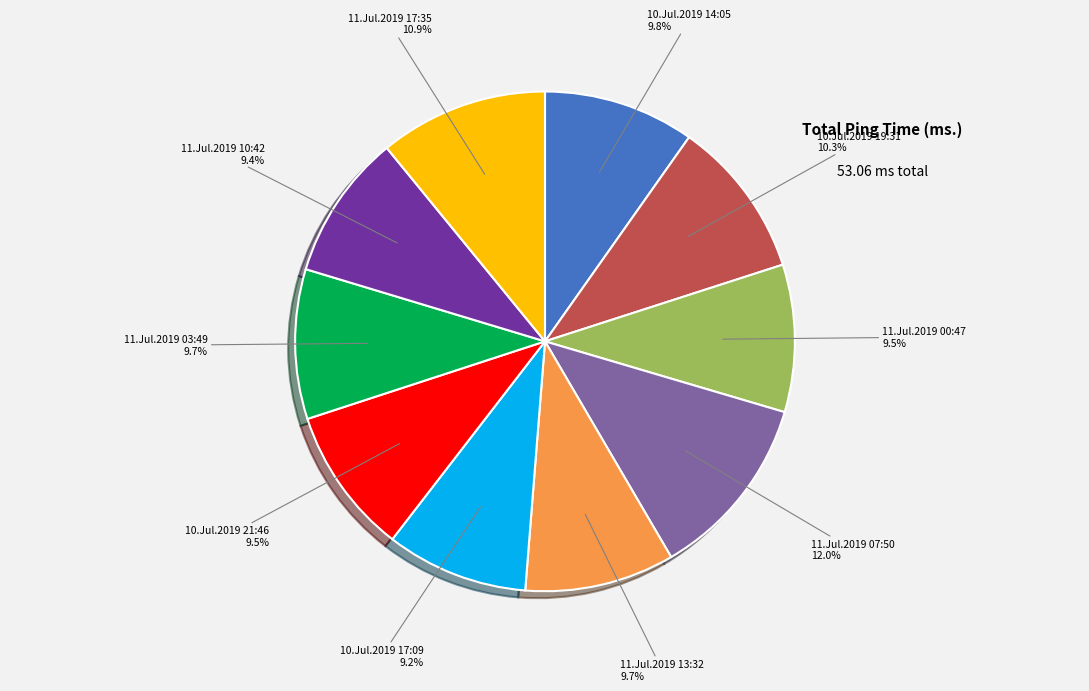

Is there a majority slice in this chart?

No